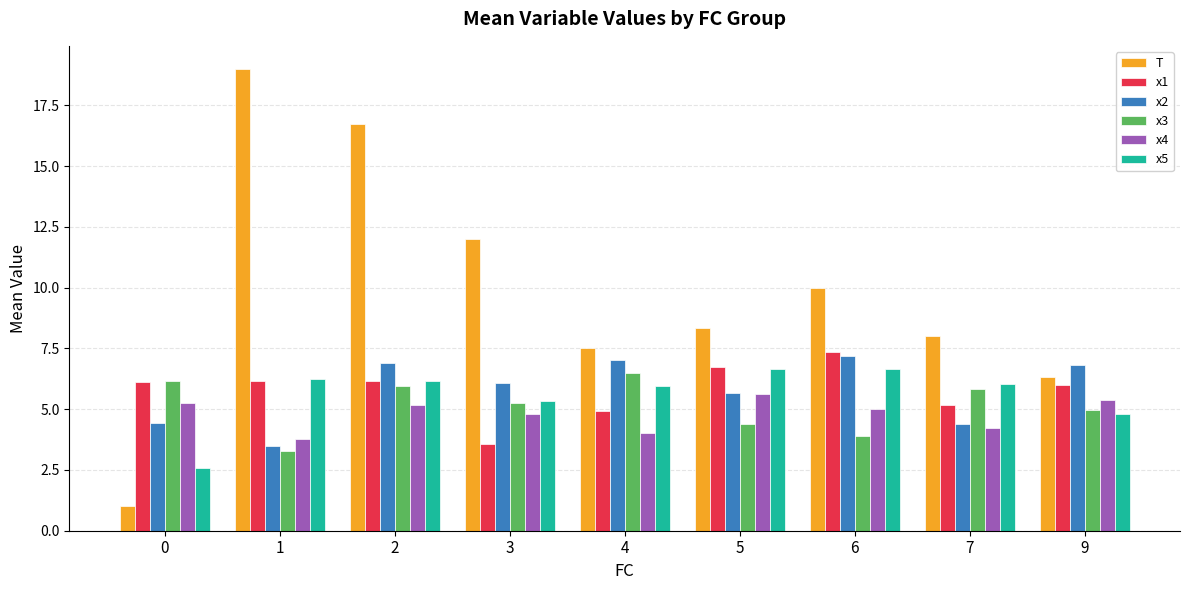

What are all the series names shown in the legend?

T, x1, x2, x3, x4, x5